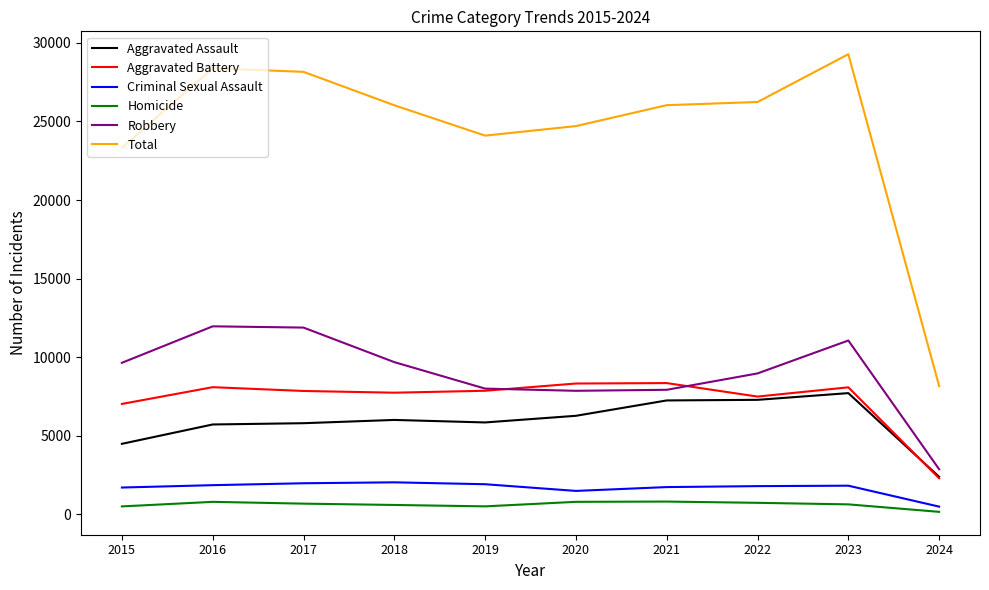

What is the difference between the maximum and minimum values in the Homicide series?

654